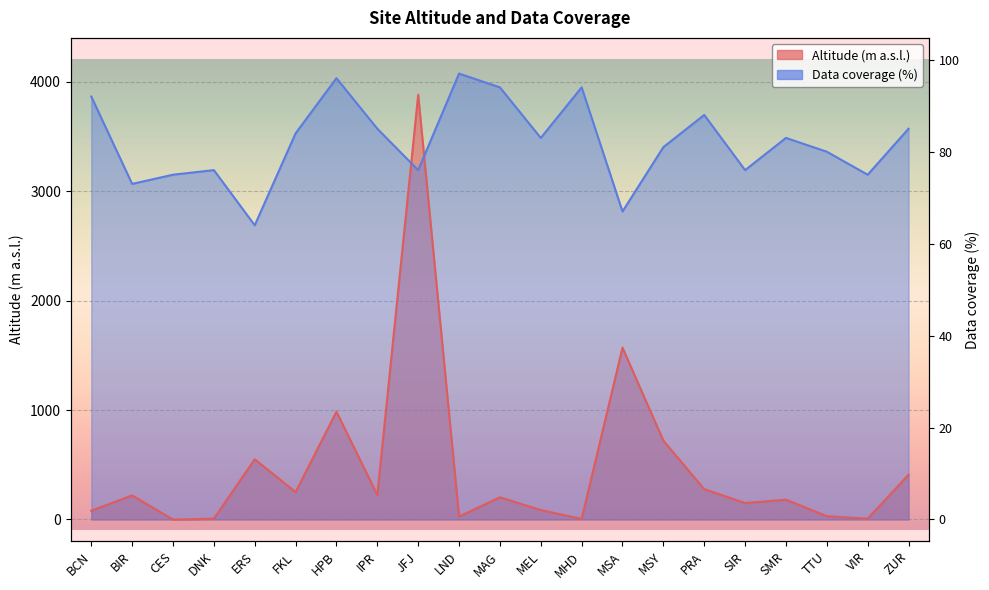

What is the value of the Altitude (m a.s.l.) point at the 8th from the left?

223